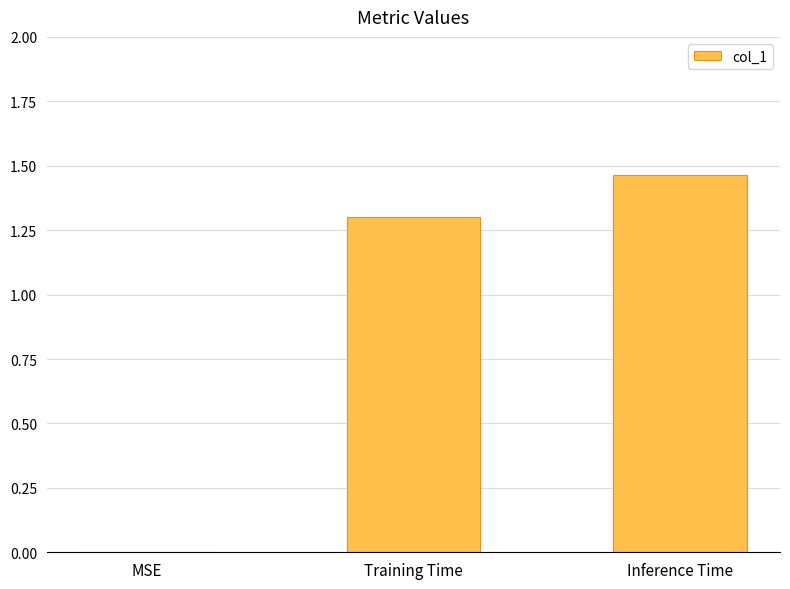

Count the values in the range 0 to 1.

1